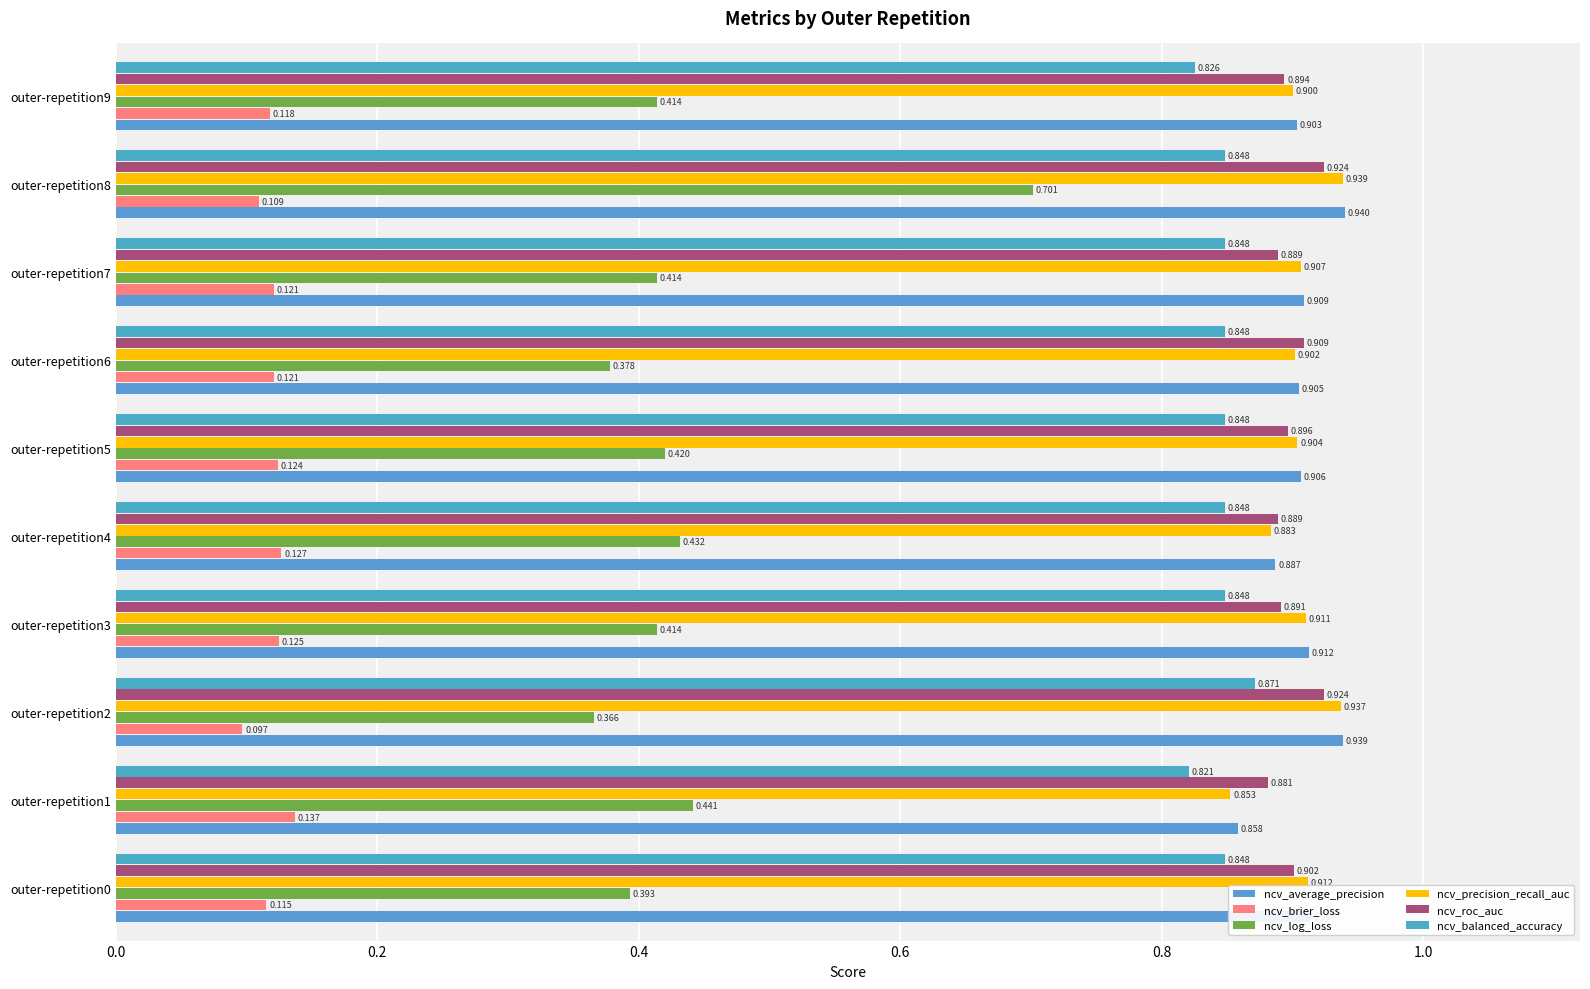

What is the average value of the ncv_brier_loss series?

0.1